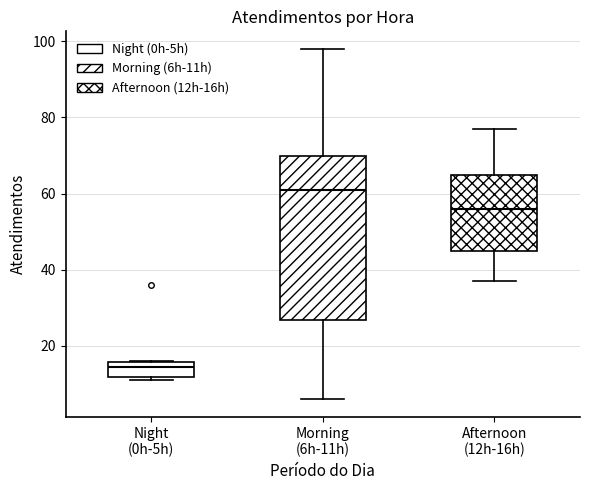

Which box's median line is the highest?

Morning (6h-11h)